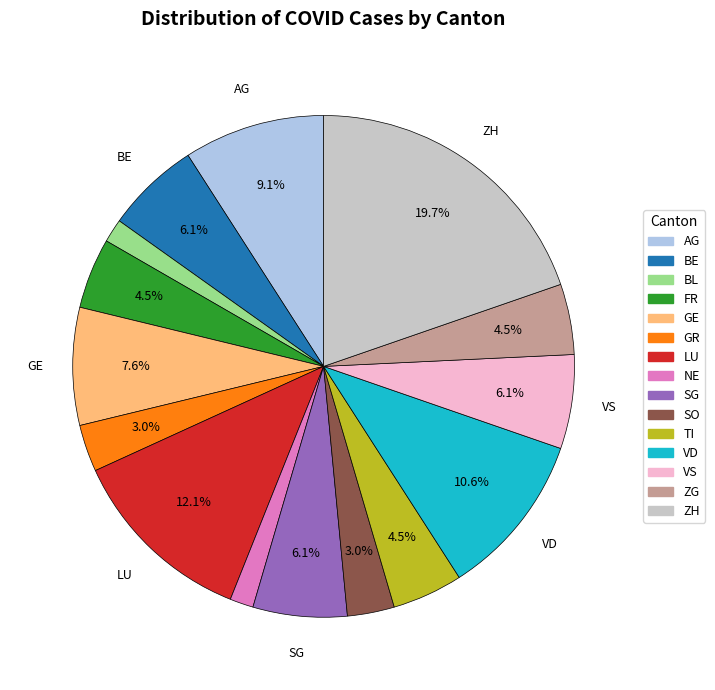

Combined, do LU and SG account for over 50%?

No